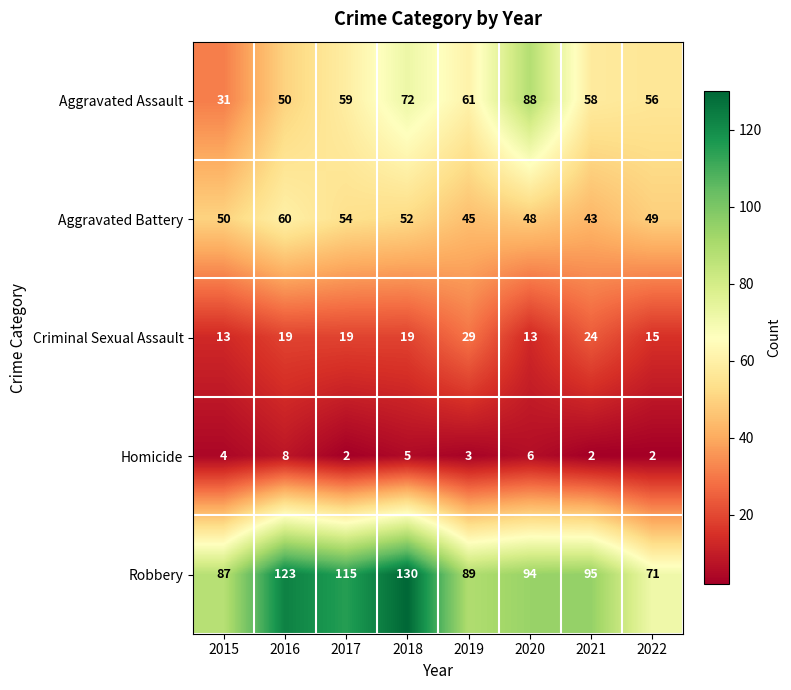

What value does the Aggravated Assault series have at 2021?

58